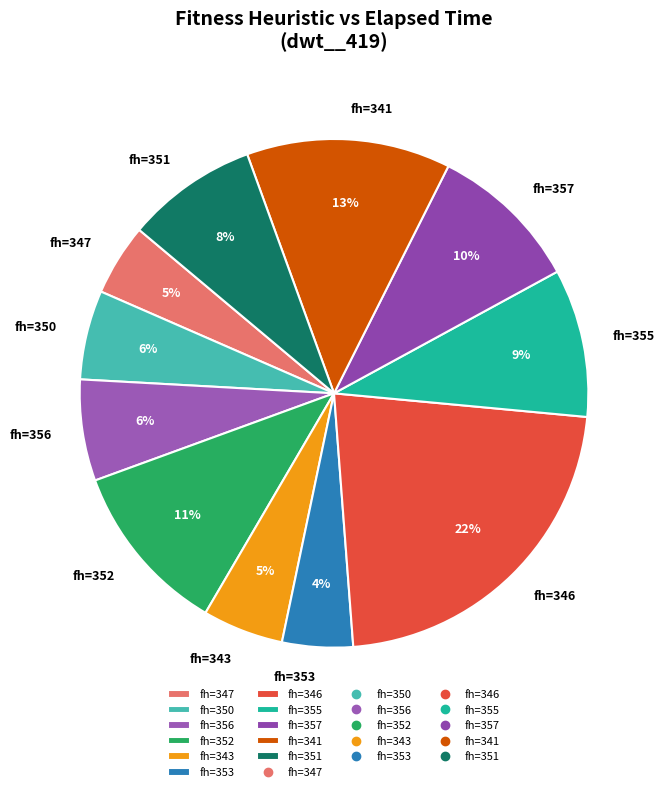

Between fh=353 and fh=356, which is larger?

fh=356